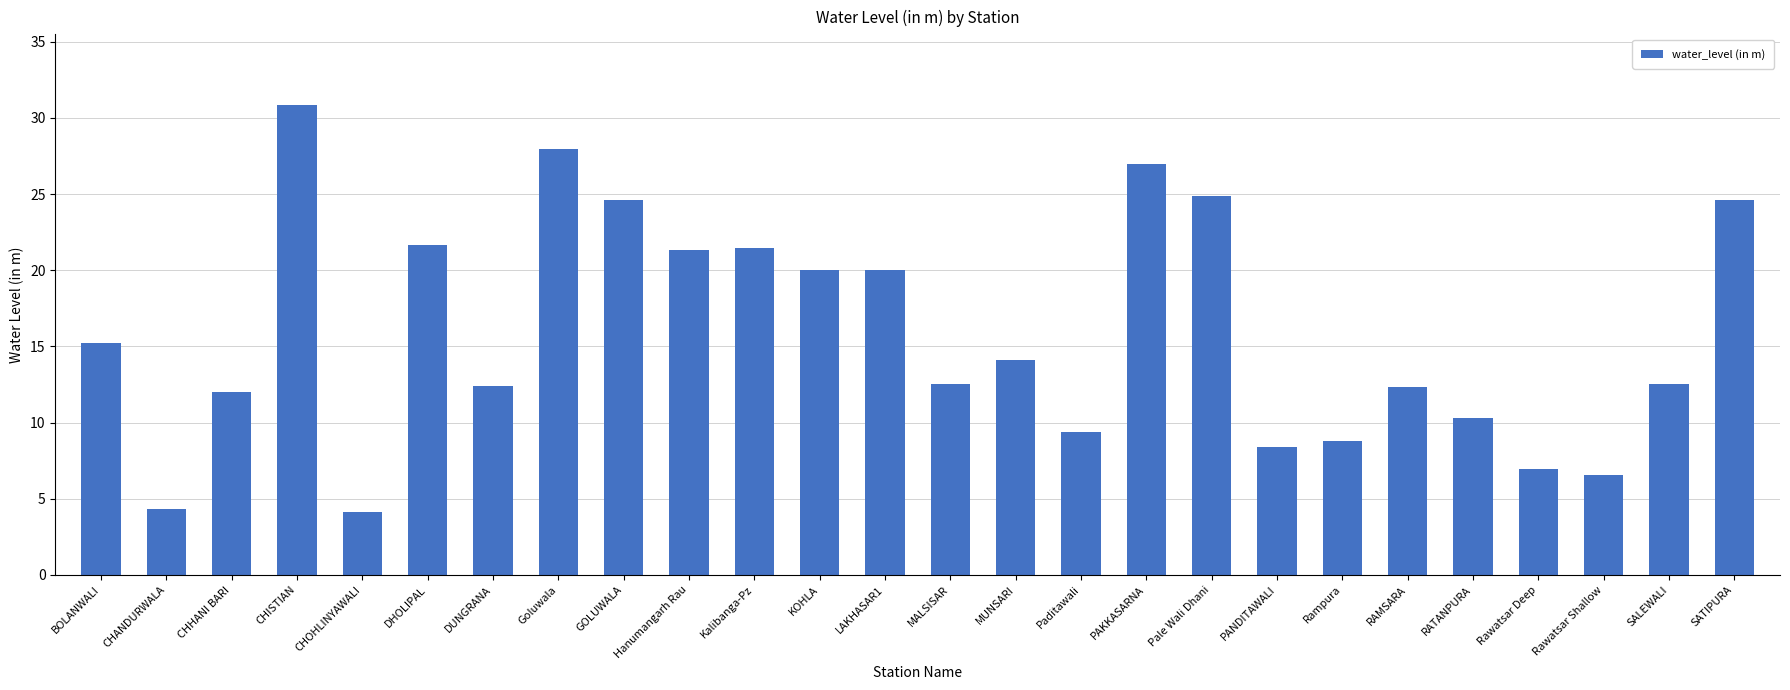

What is the average value?

15.9